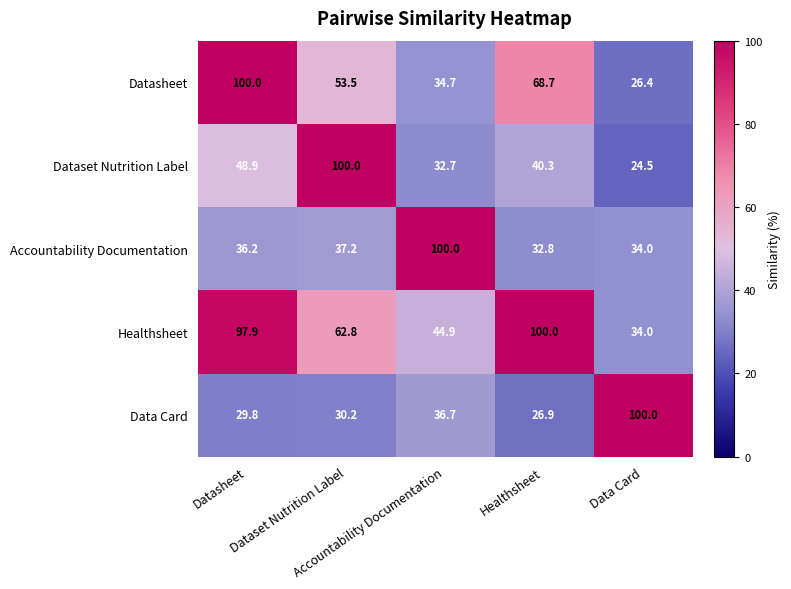

What is the greatest value displayed?

100.0